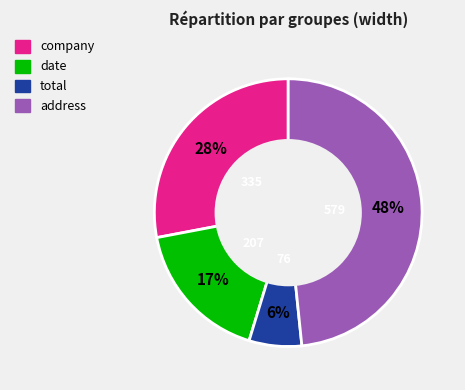

Combined, do total and date account for over 50%?

No